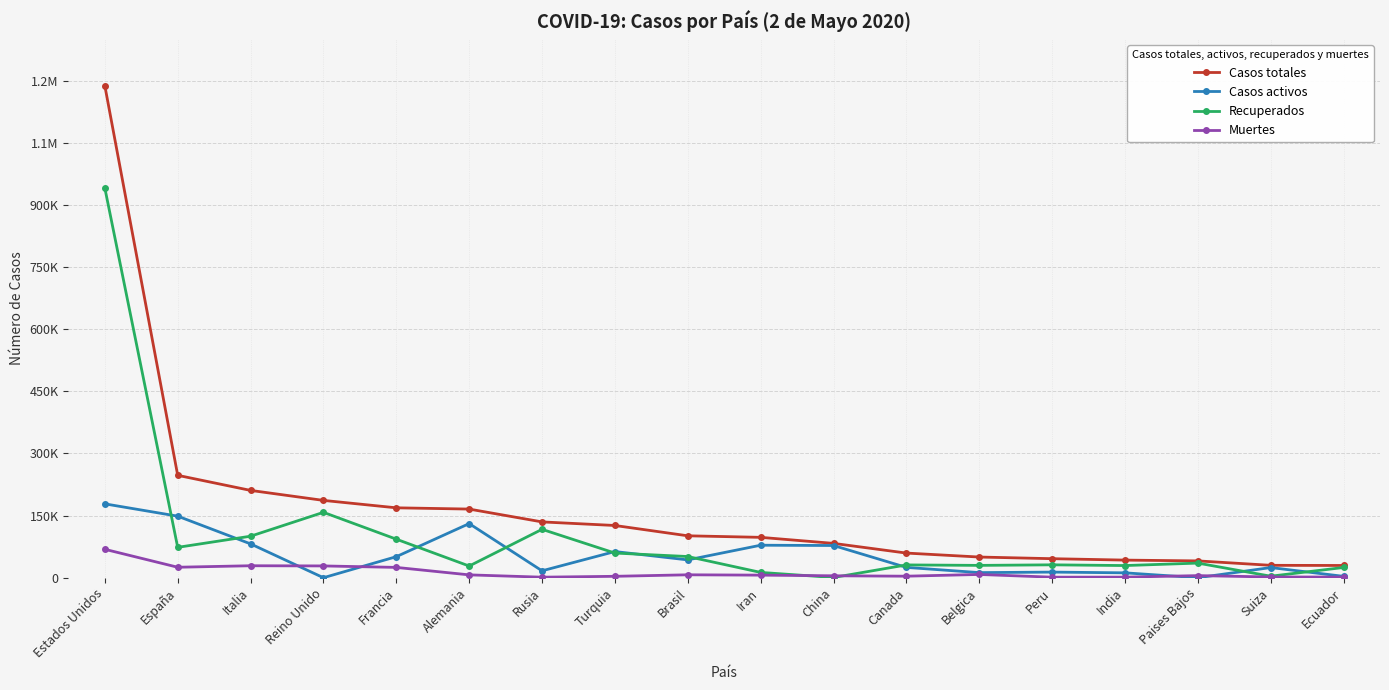

At which label does Casos totales first exceed 101147?

Estados Unidos